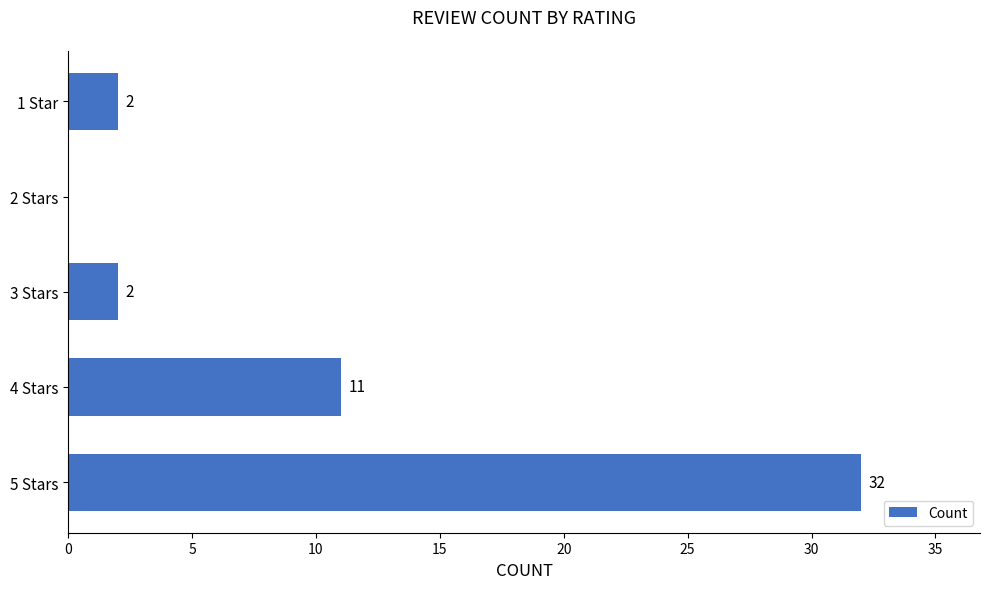

What is the sum of the values at 4 Stars and 1 Star?

13